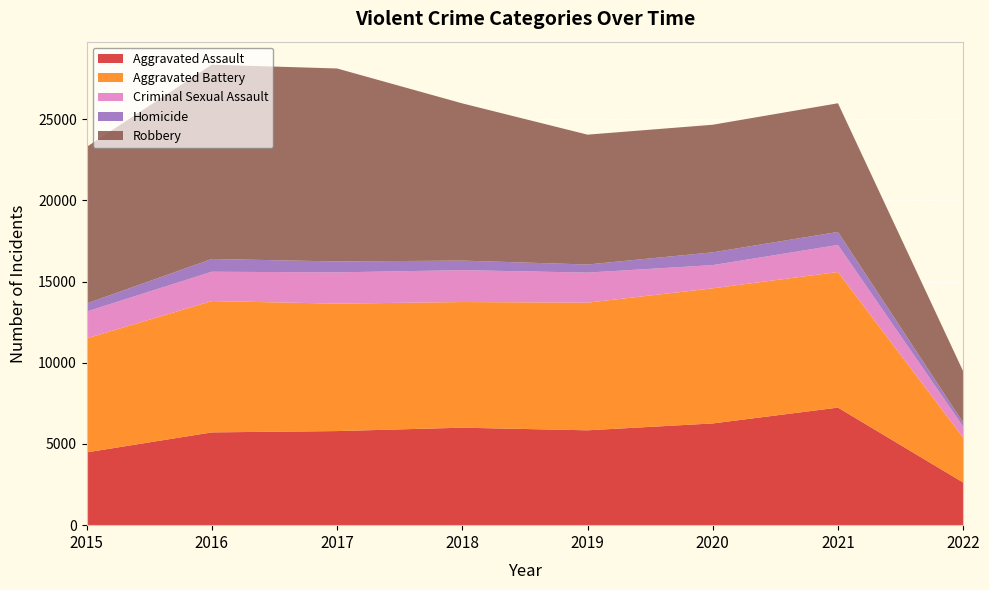

Reading left to right, transcribe all the data shown in this chart.

Aggravated Assault: 4480	5712	5793	6001	5840	6263	7238	2626
Aggravated Battery: 7018	8085	7845	7735	7857	8318	8348	2767
Criminal Sexual Assault: 1653	1805	1925	1963	1852	1429	1665	674
Homicide: 496	786	672	589	498	786	801	245
Robbery: 9638	11960	11880	9679	7994	7855	7921	3160